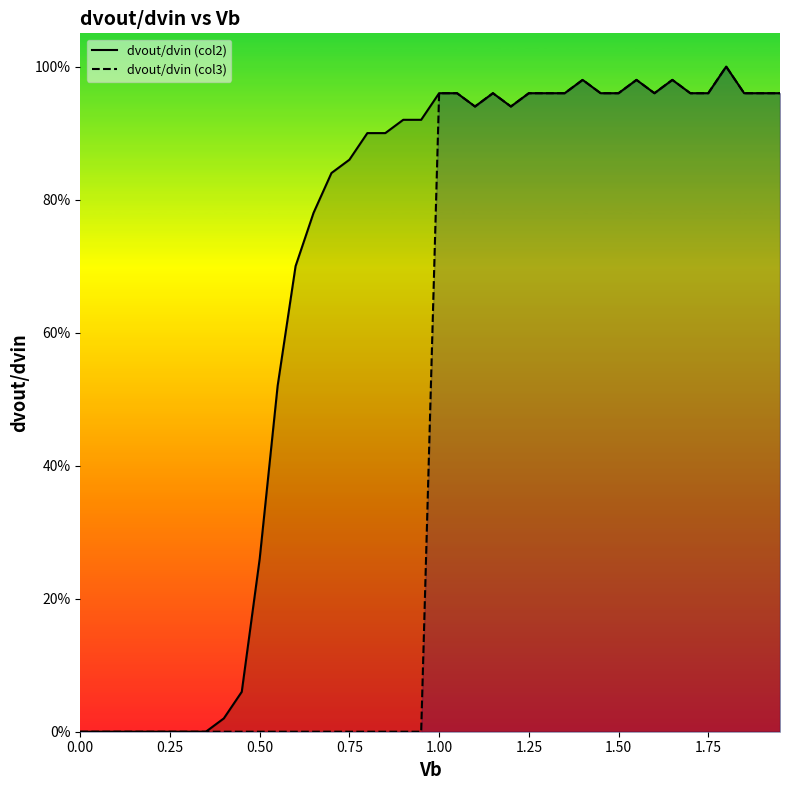

List the labels in order of dvout/dvin (col2) value, largest first.

1.8, 1.4, 1.65, 1.55, 1.9, 1.15, 1.25, 1.35, 1.45, 1.5, 1.6, 1.7, 1.75, 1.95, 1.0, 1.05, 1.3, 1.85, 1.1, 1.2, 0.95, 0.9, 0.85, 0.8, 0.75, 0.7, 0.65, 0.6, 0.55, 0.5, 0.45, 0.4, 0.0, 0.05, 0.1, 0.15, 0.2, 0.25, 0.3, 0.35